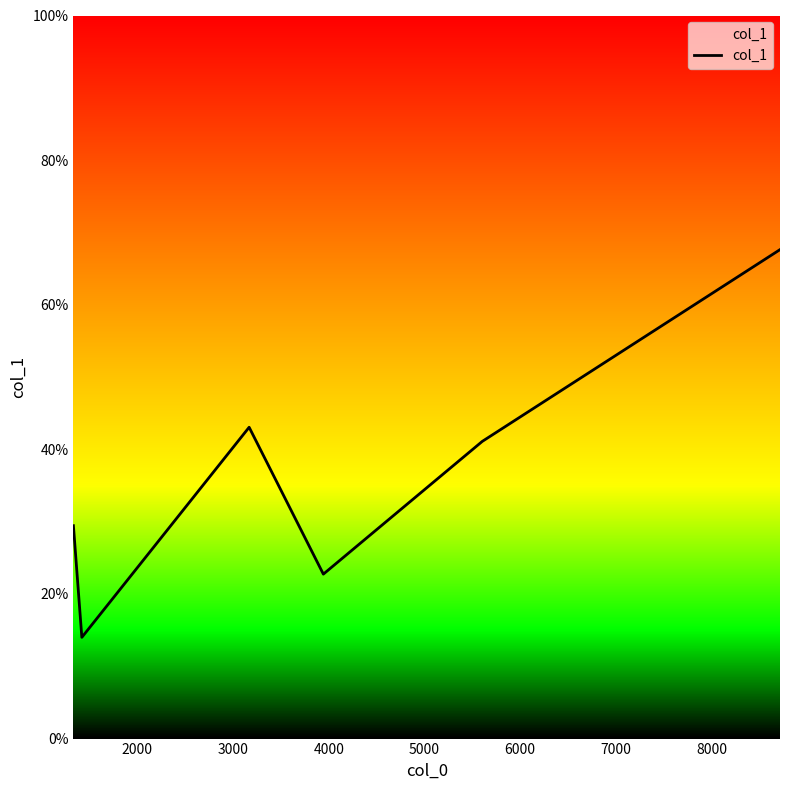

What is the difference between the maximum and minimum values?

53.6